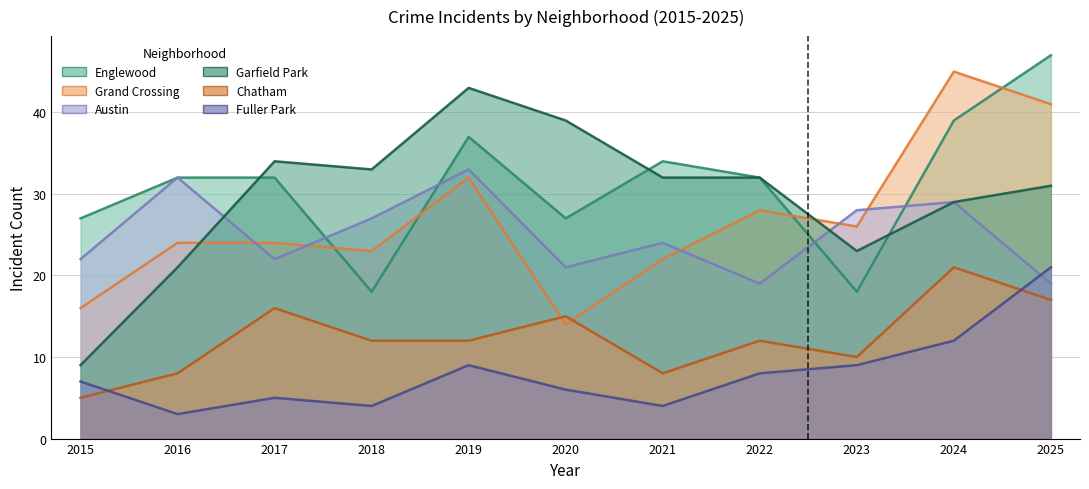

At which category does Austin reach its first local valley?

2017